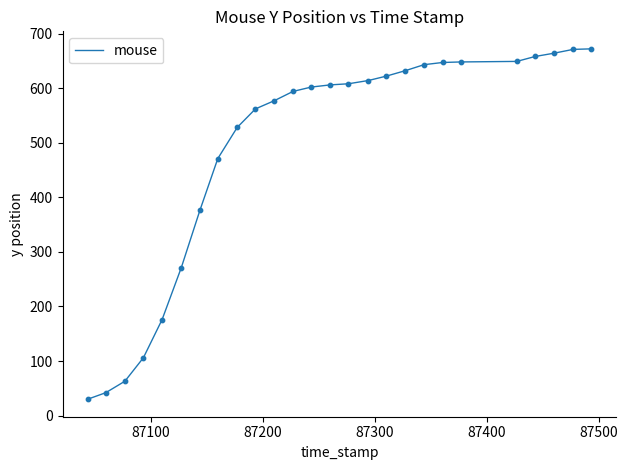

What is the smallest value displayed?

30